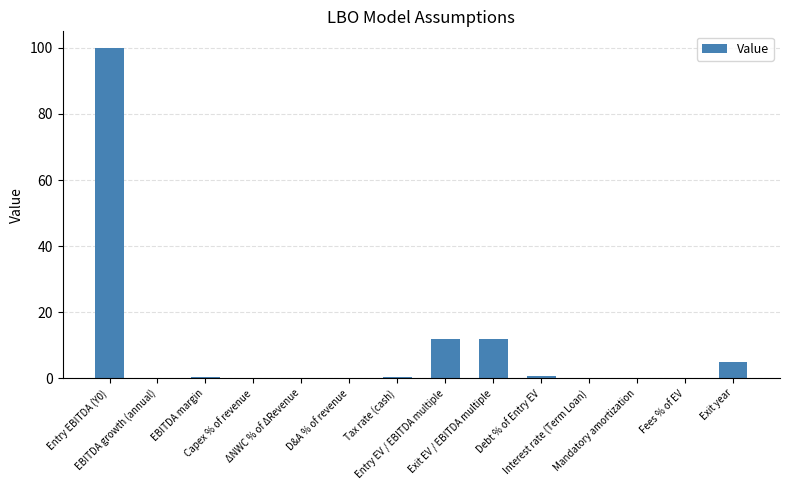

What is the greatest value displayed?

100.0